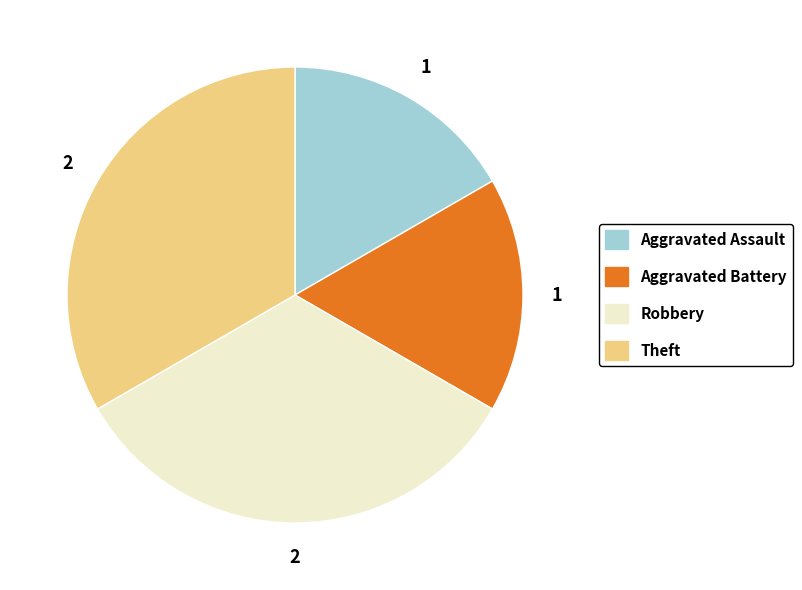

The Robbery slice represents 33% of the pie. True or false?

True